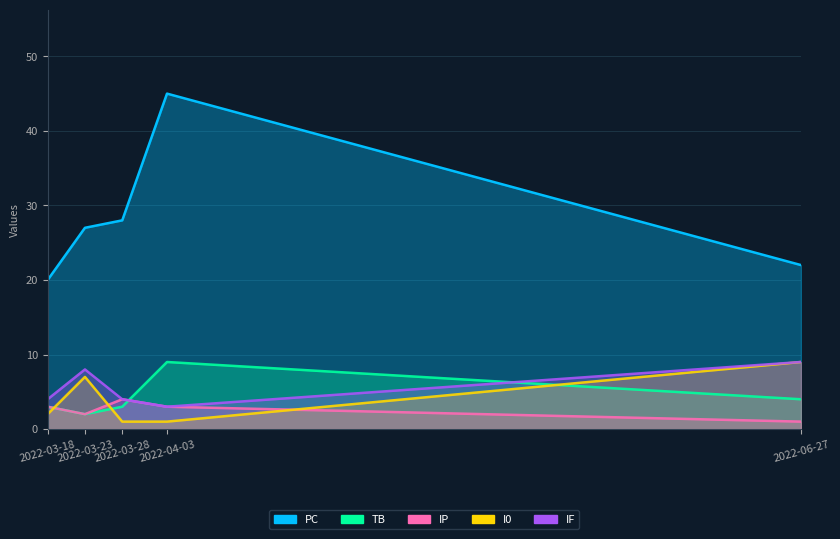

Which series has the largest total across all categories?

PC